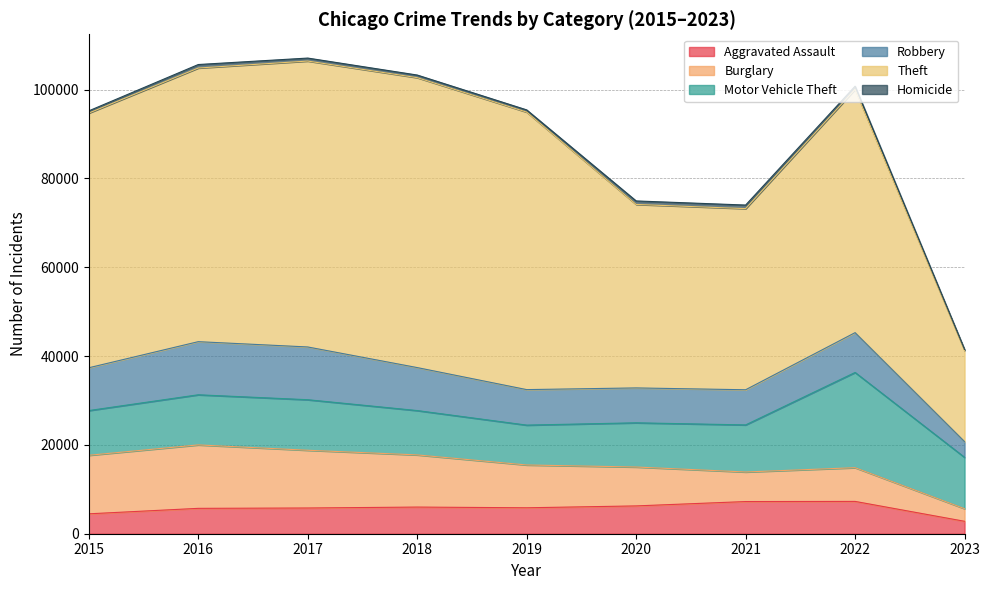

True or false: Robbery and Theft intersect in this chart.

False